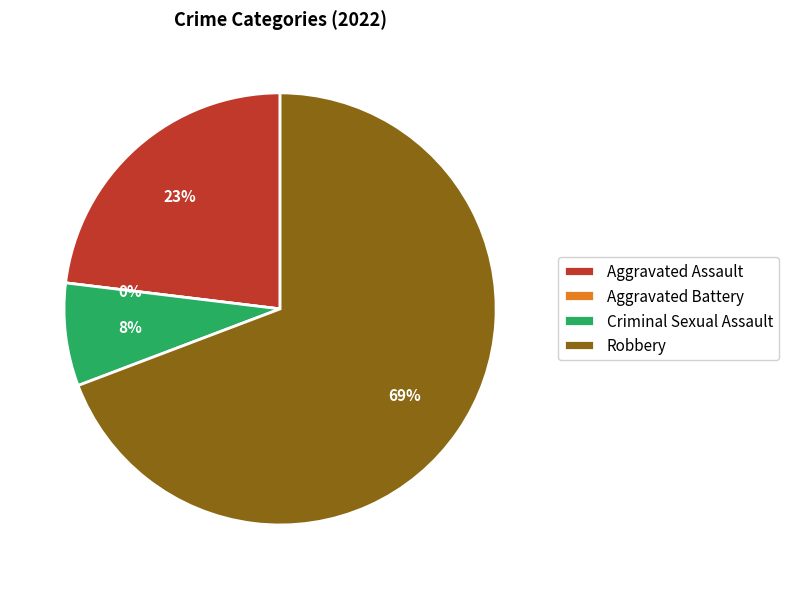

Count the number of slices in the pie.

4